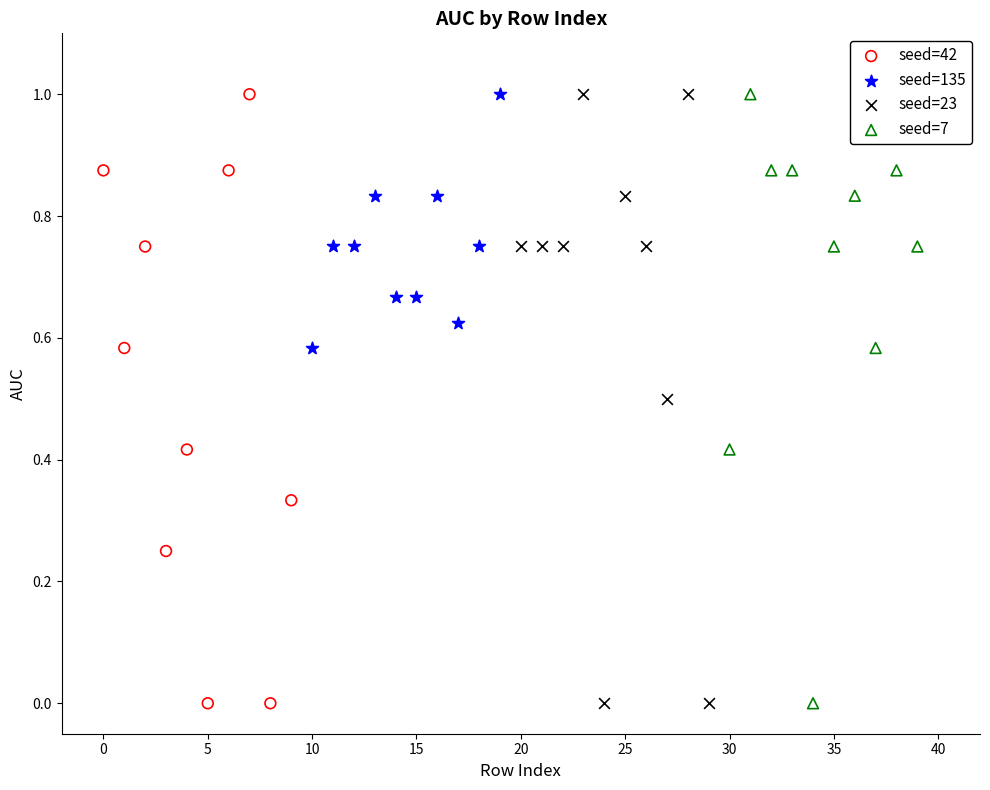

What are all the series names shown in the legend?

seed=42, seed=135, seed=23, seed=7